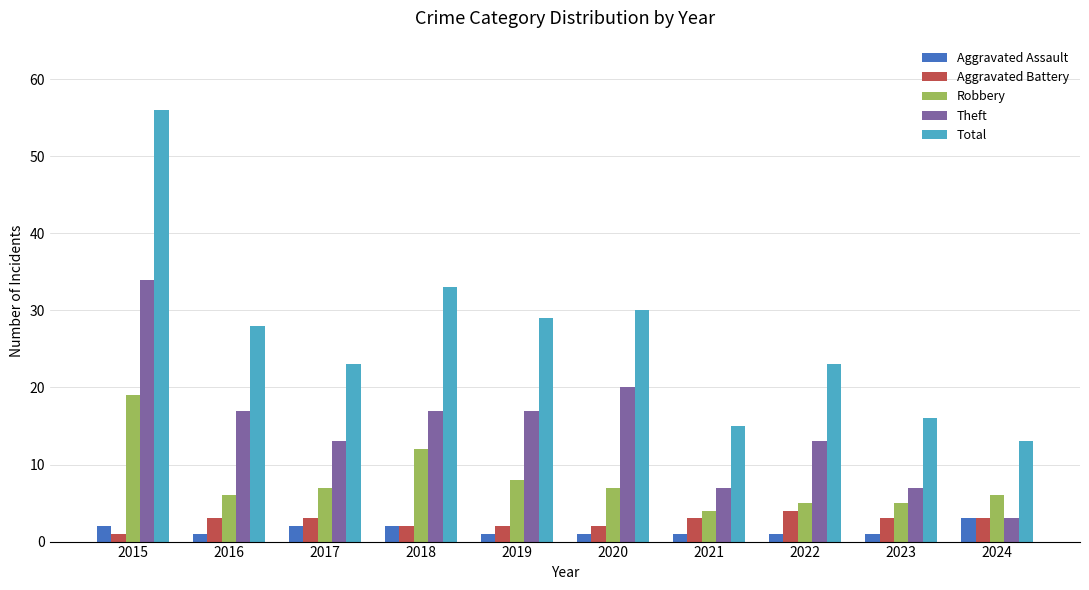

Which series has the widest spread of values?

Total